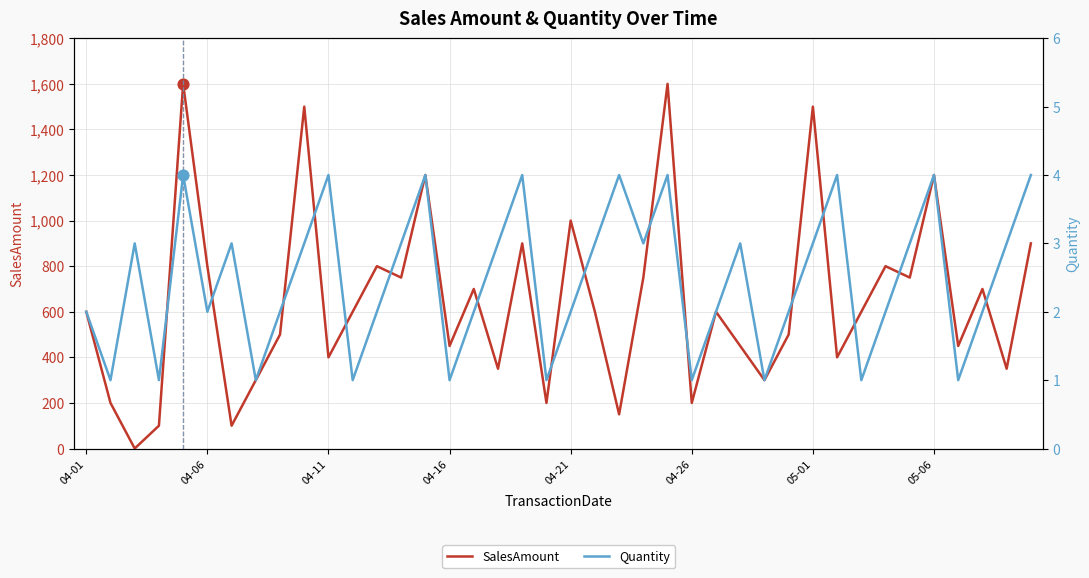

Is the value of SalesAmount at 23 greater than the value of Quantity at 18?

Yes